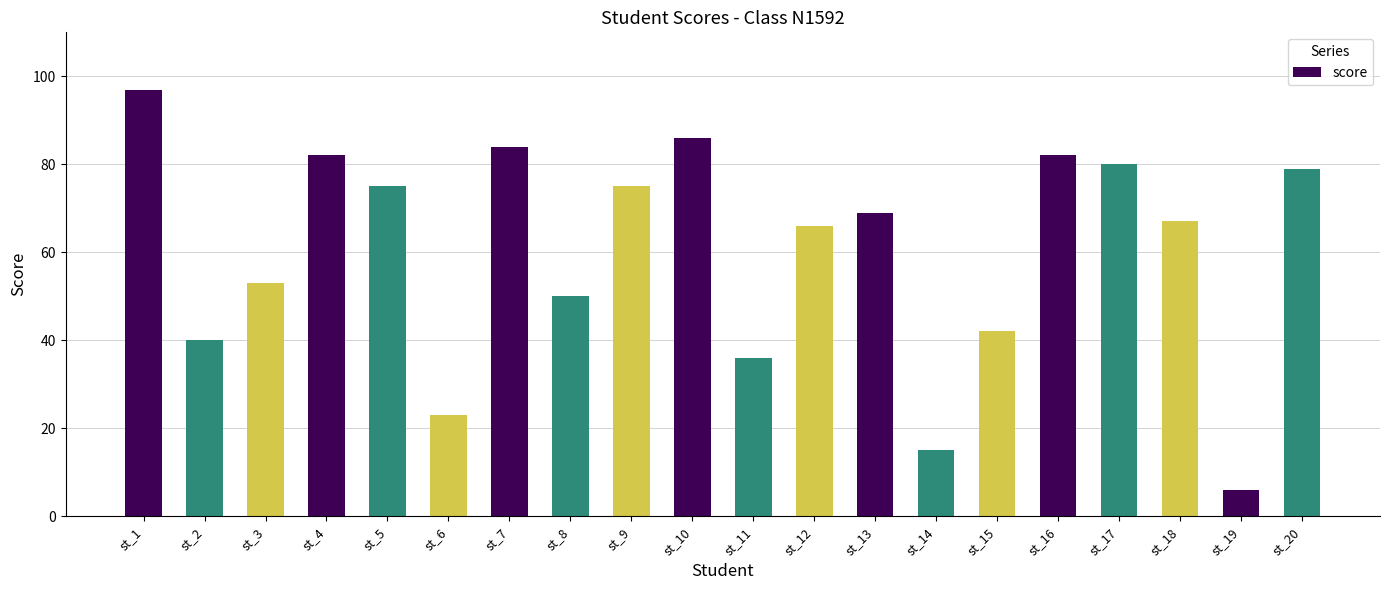

The chart shows a value of 82 at st_16. True or false?

True